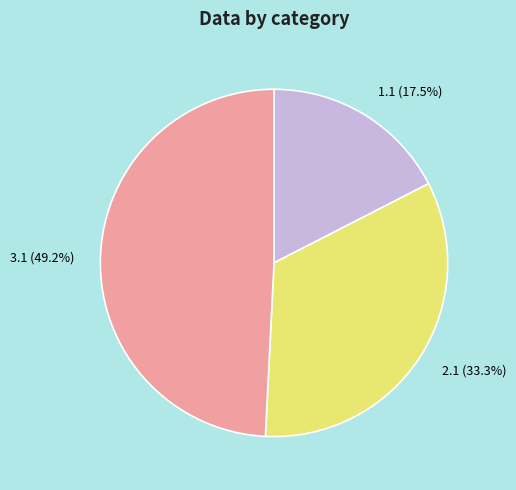

True or false: 2.1 accounts for 33% of the total.

True